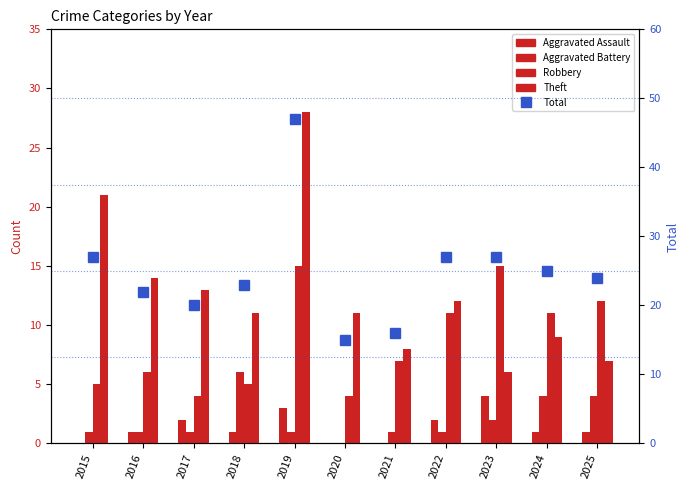

At which category is the sum across all series the highest?

2019